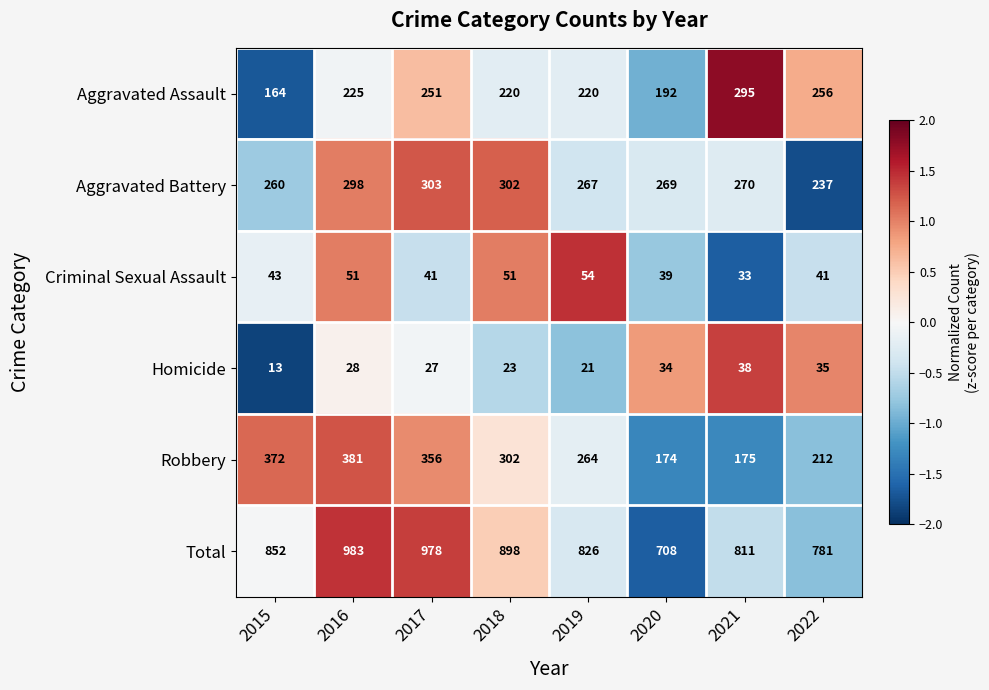

What is the total value across all series at 2021?

1622